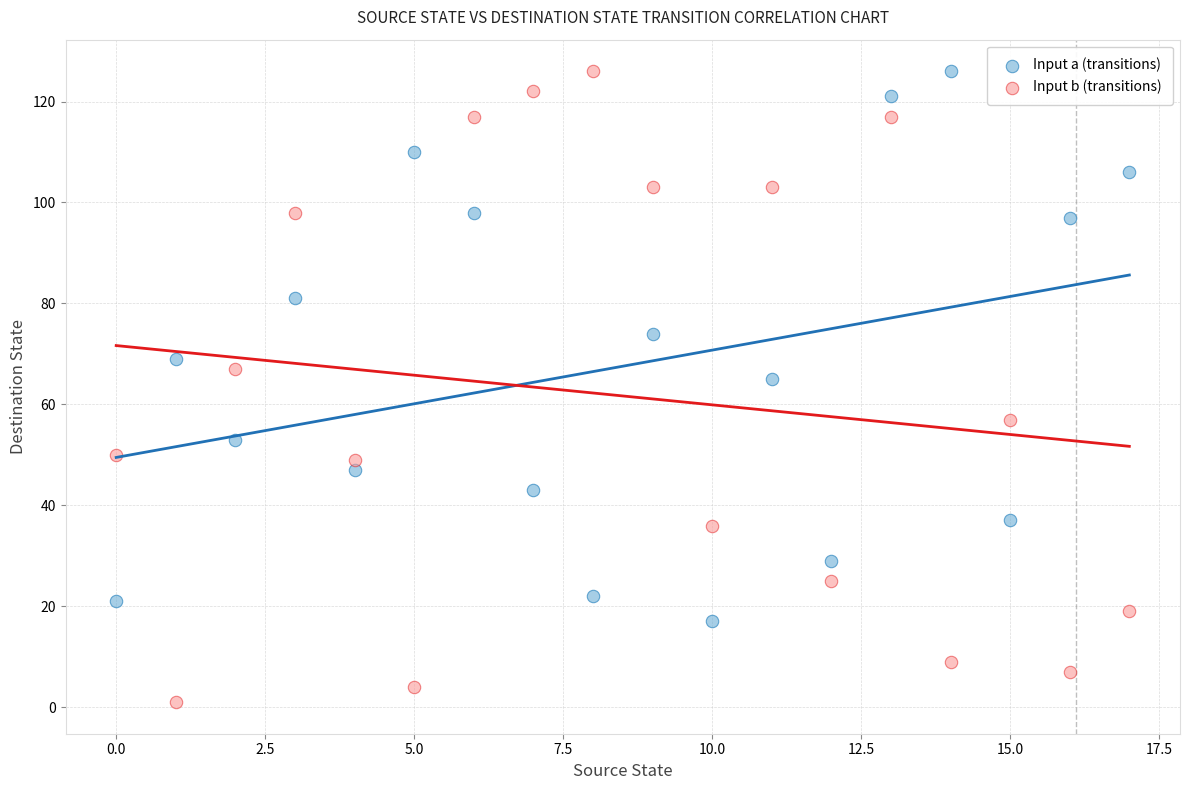

Which series has the largest Y range (max minus min)?

Input b (transitions)